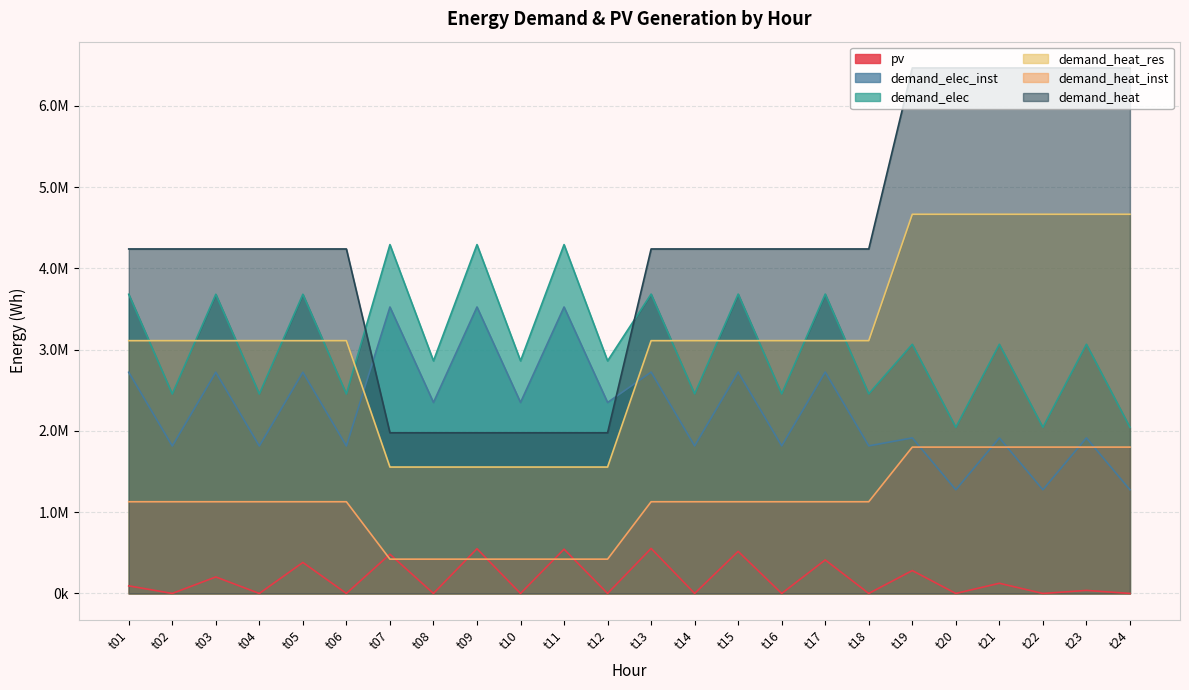

At t06, list the series in order from smallest to largest.

pv, demand_heat_inst, demand_elec_inst, demand_elec, demand_heat_res, demand_heat